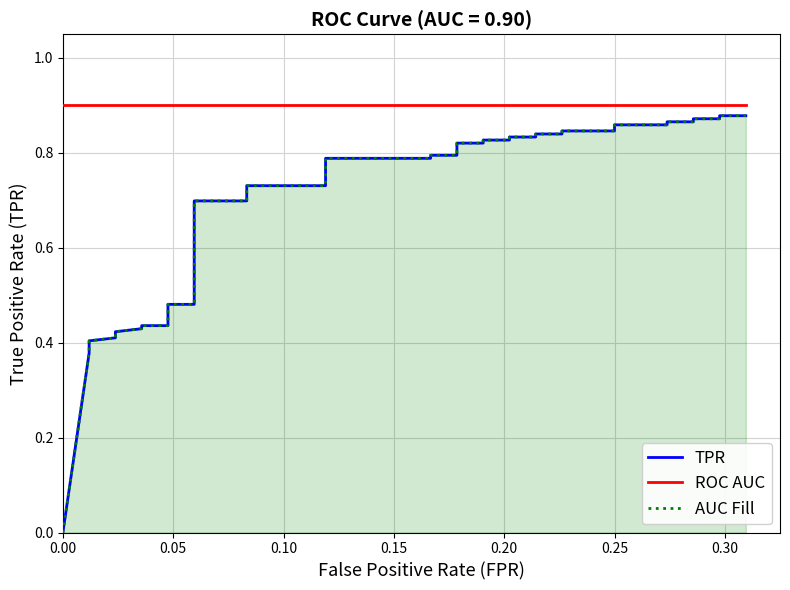

True or false: AUC Fill has a value of 1.3 at 28.

False